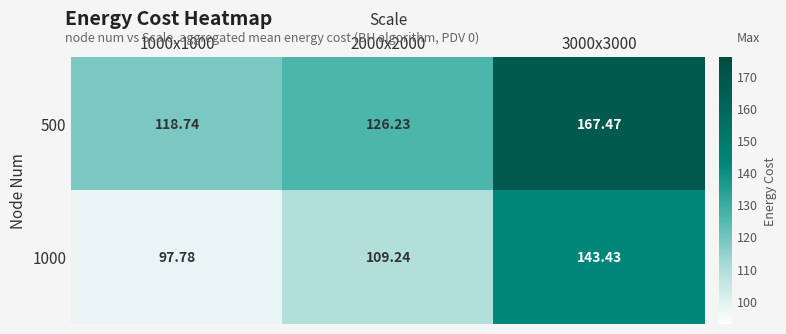

Is the value of 500 at 3000x3000 greater than the value of 1000 at 1000x1000?

Yes